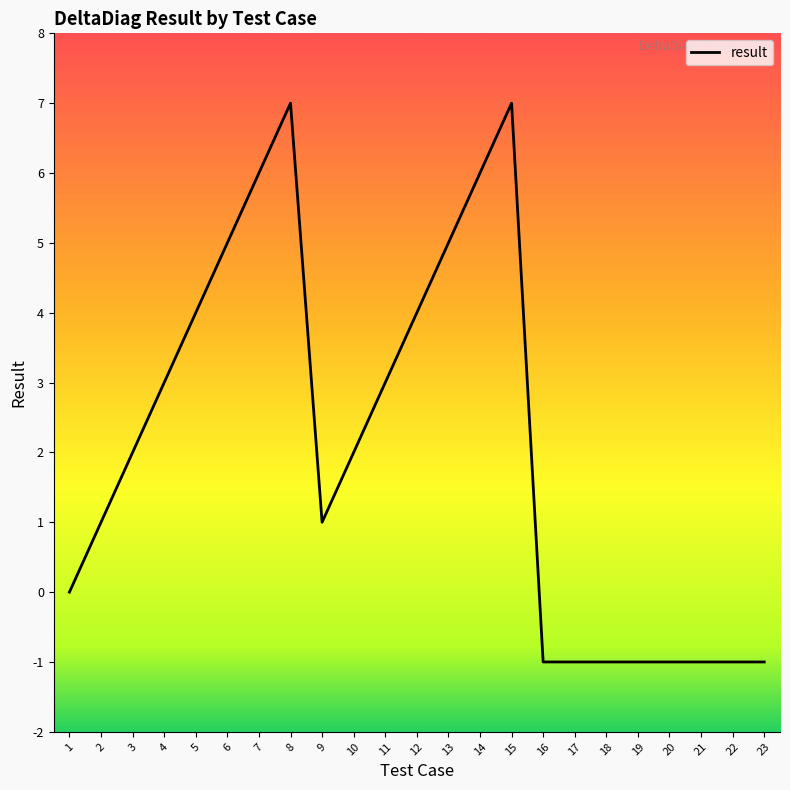

What is the maximum value shown in the chart?

7